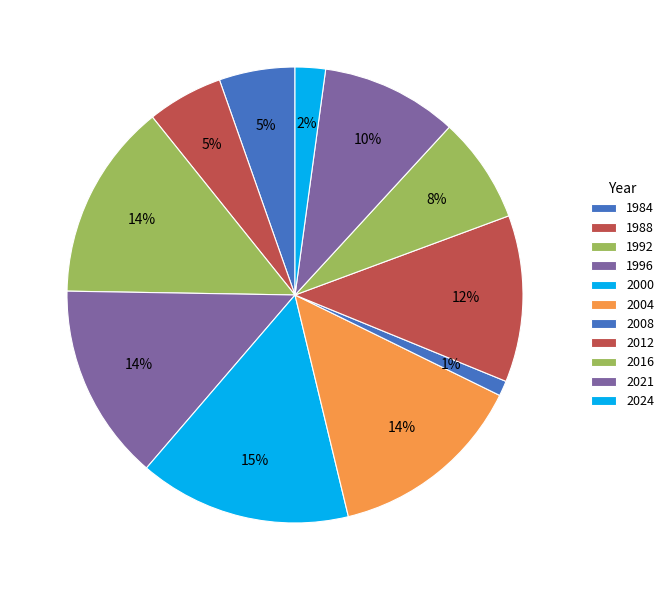

To the nearest percent, what portion does 1992 represent?

14%